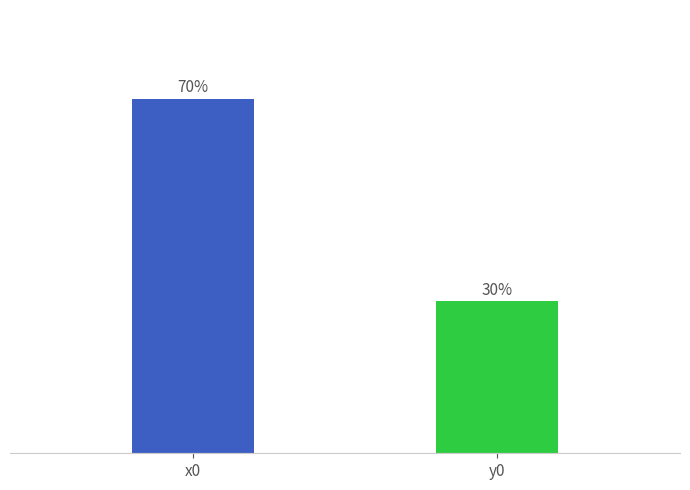

Is it true that the value at y0 is 16?

False